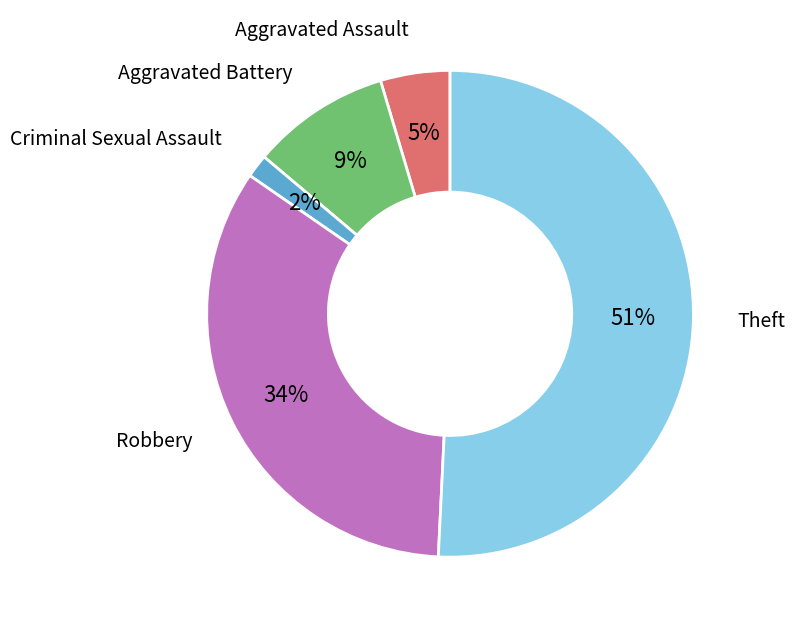

To the nearest percent, what is the average slice percentage?

20%